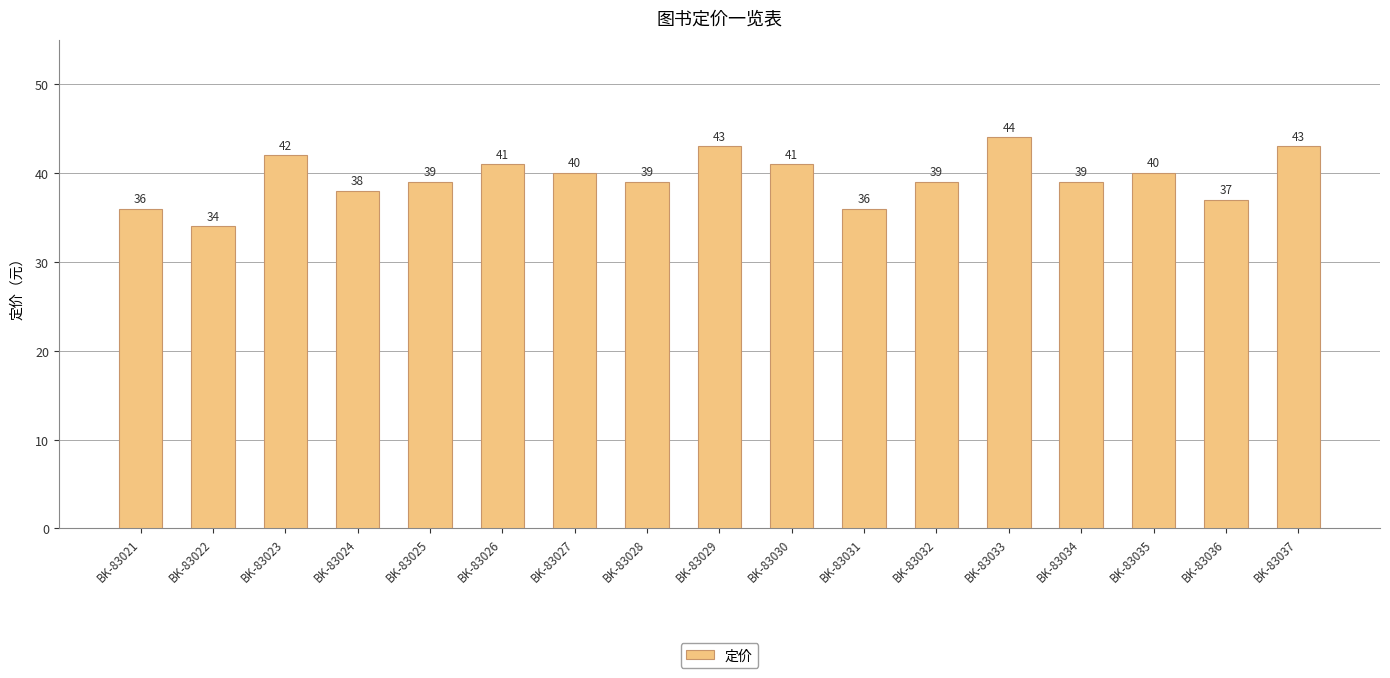

What is the value of the 6th bar from the left?

41